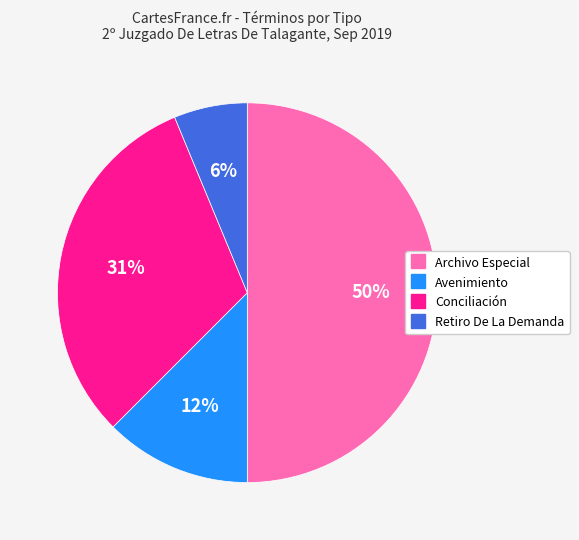

Rank the categories by value from highest to lowest.

Archivo Especial, Conciliación, Avenimiento, Retiro De La Demanda